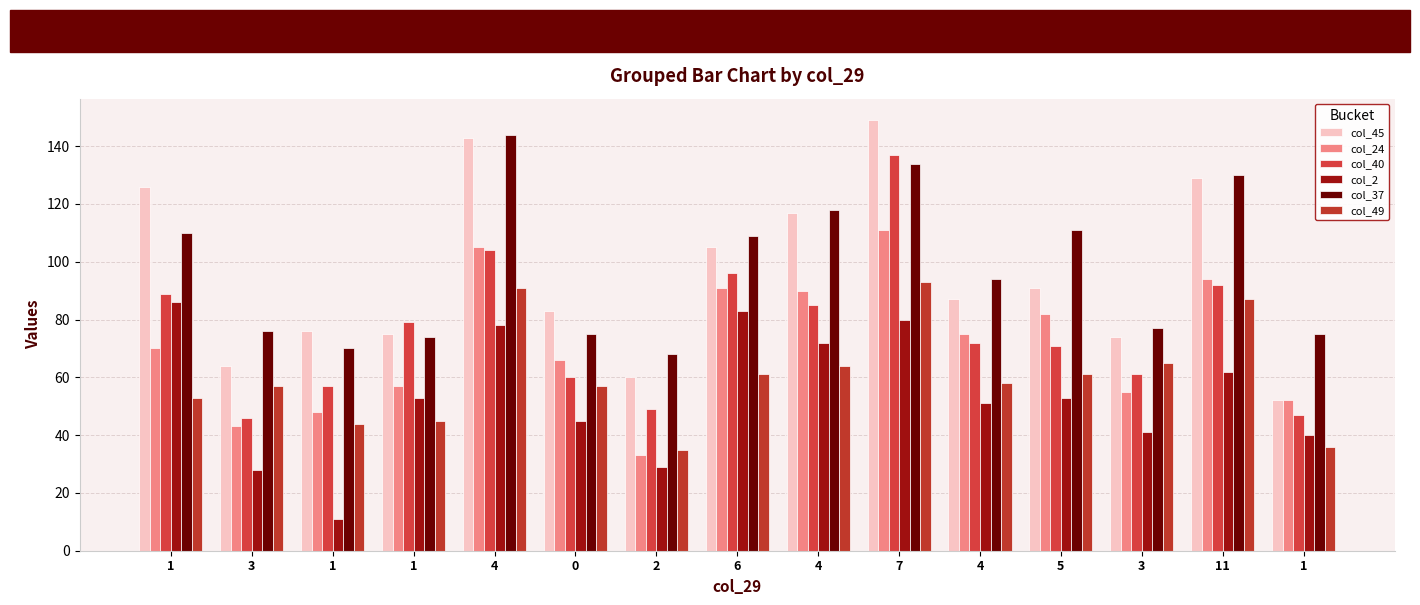

Which series changed the most between 2 and 7?

col_45